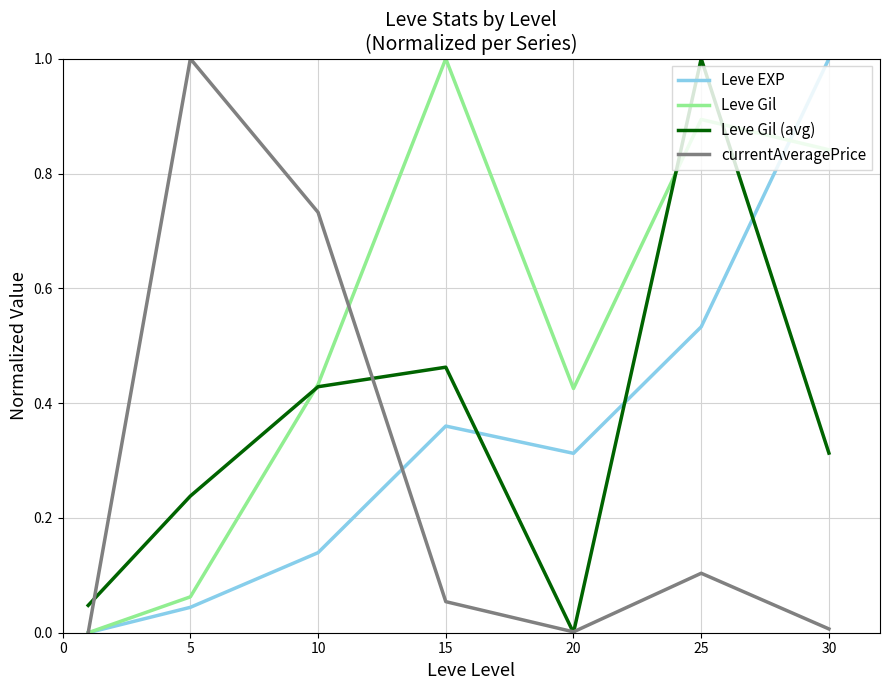

Which series has the largest total across all categories?

Leve Gil